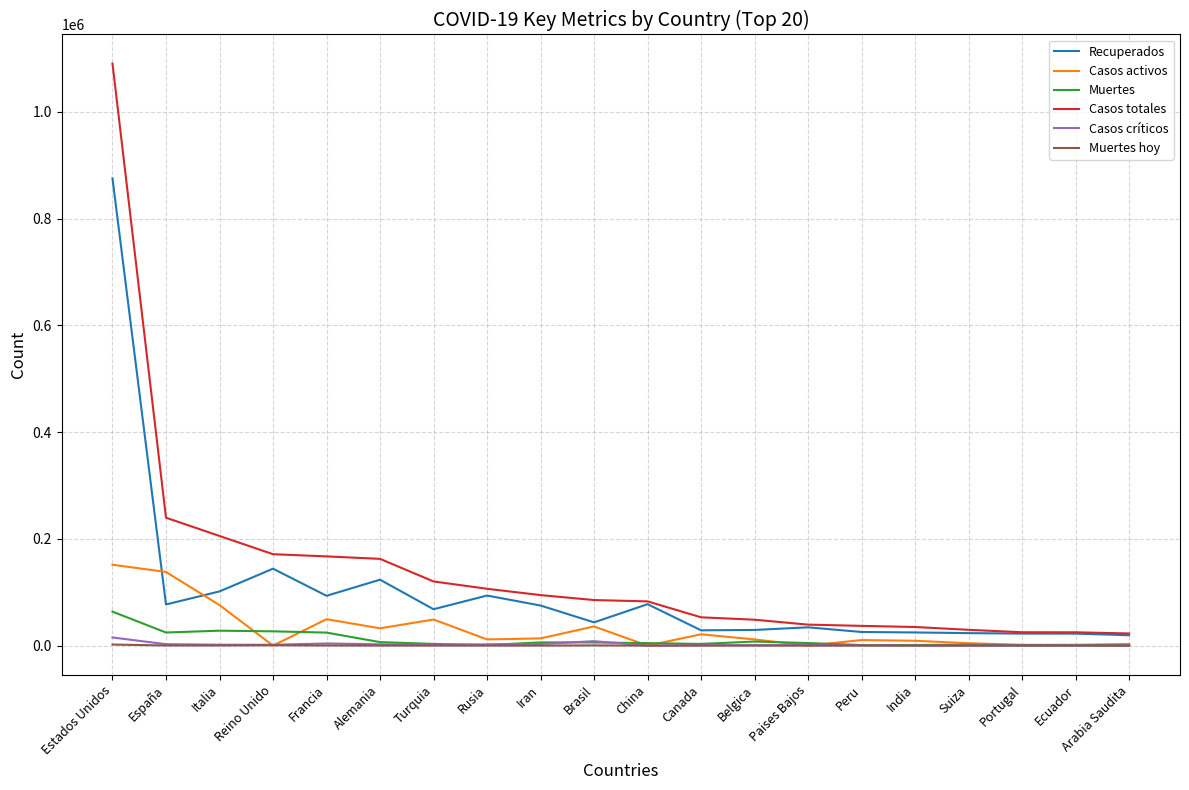

At how many categories does at least one series exceed 885970?

1